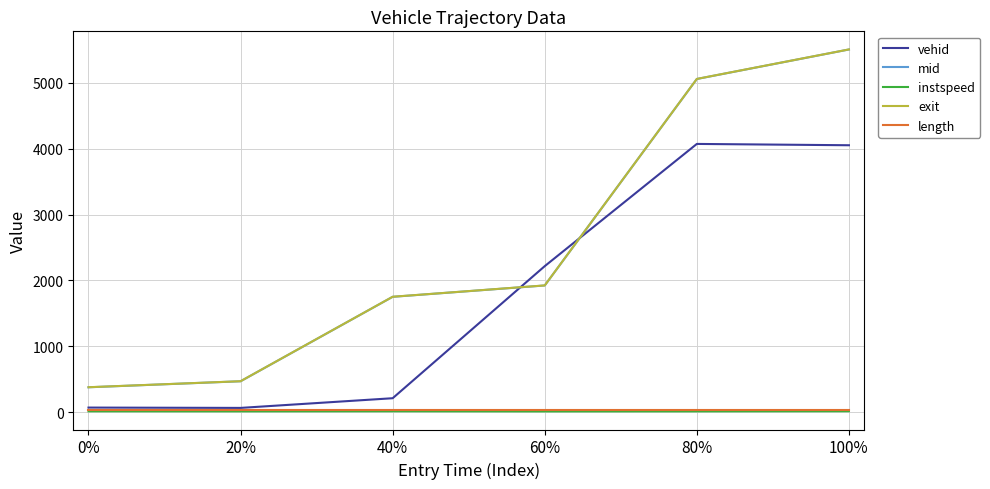

List the labels in order of mid value, largest first.

100%, 80%, 60%, 40%, 20%, 0%